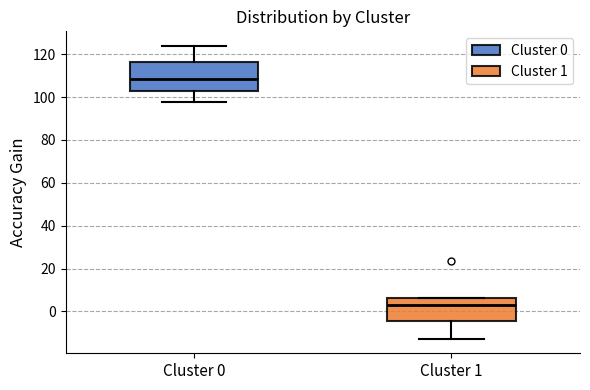

Reading left to right, read every box against the y-axis: the position of its median line, the range the box covers, and the ends of its whiskers. The values are not printed on the chart, so give them approximately, as read against the axis.

Cluster 0: median 108, box 104 to 116, whiskers 98 to 124
Cluster 1: median 2, box -4 to 6, whiskers -12 to 6